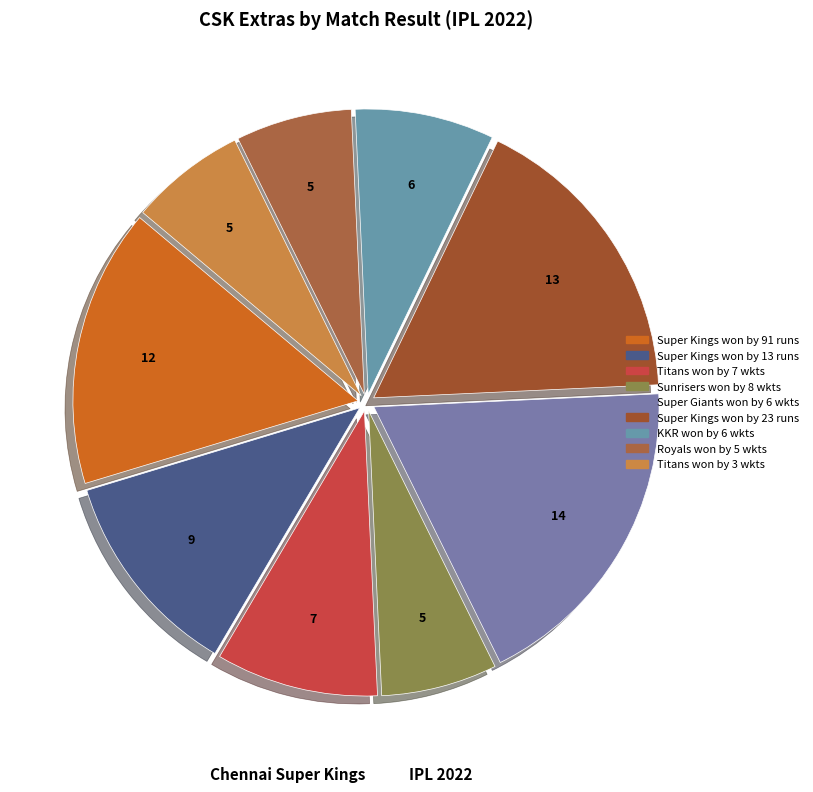

How many segments does this pie chart have?

9